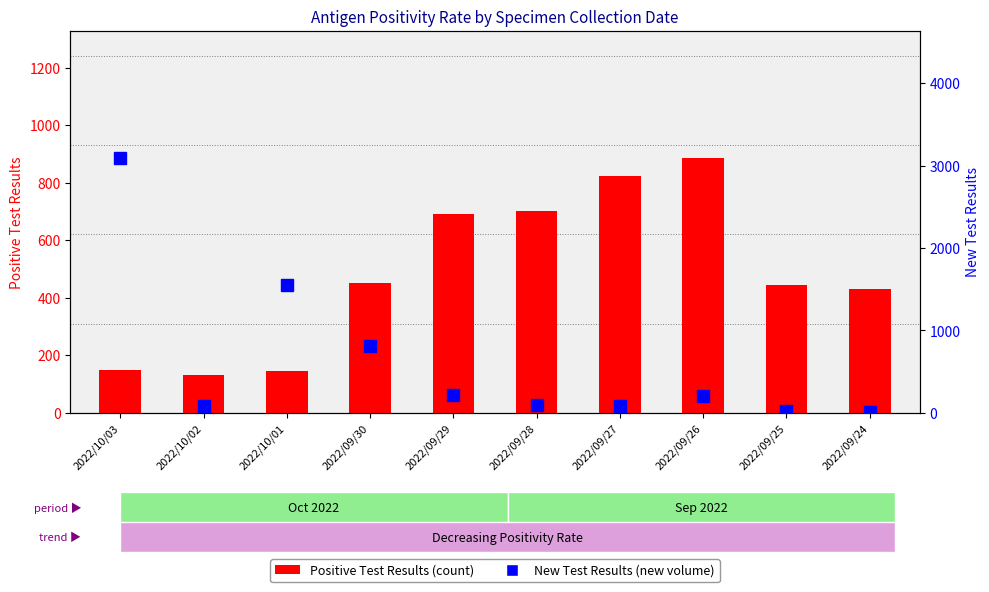

Reading right to left, transcribe all the data shown in this chart.

Positive Test Results: 2022/09/24=430	2022/09/25=444	2022/09/26=886	2022/09/27=822	2022/09/28=701	2022/09/29=691	2022/09/30=450	2022/10/01=145	2022/10/02=132	2022/10/03=150
New Test Results: 2022/09/24=10	2022/09/25=17	2022/09/26=199	2022/09/27=87	2022/09/28=91	2022/09/29=220	2022/09/30=812	2022/10/01=1549	2022/10/02=80	2022/10/03=3092